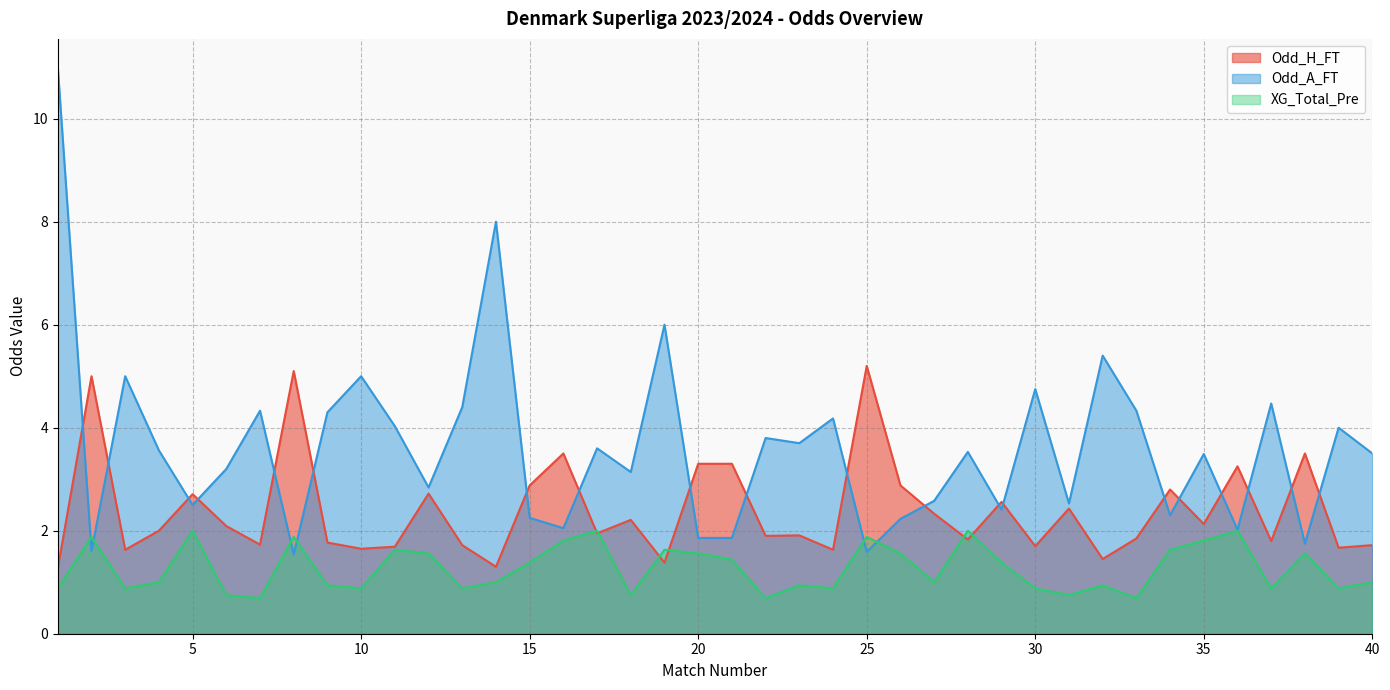

At which category does the chart reach its minimum across all series?

7